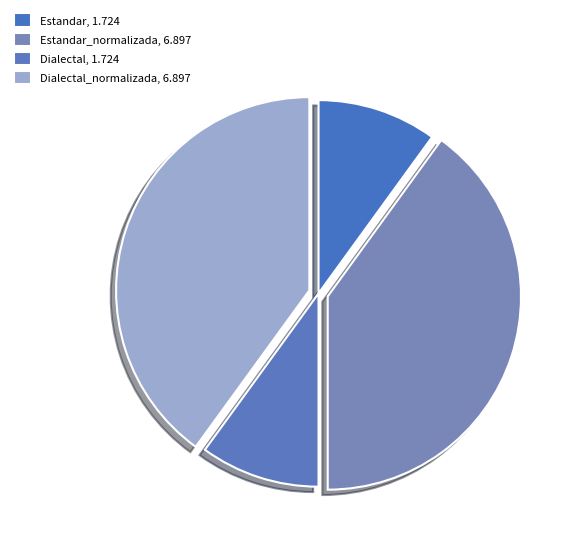

Count the number of slices in the pie.

4